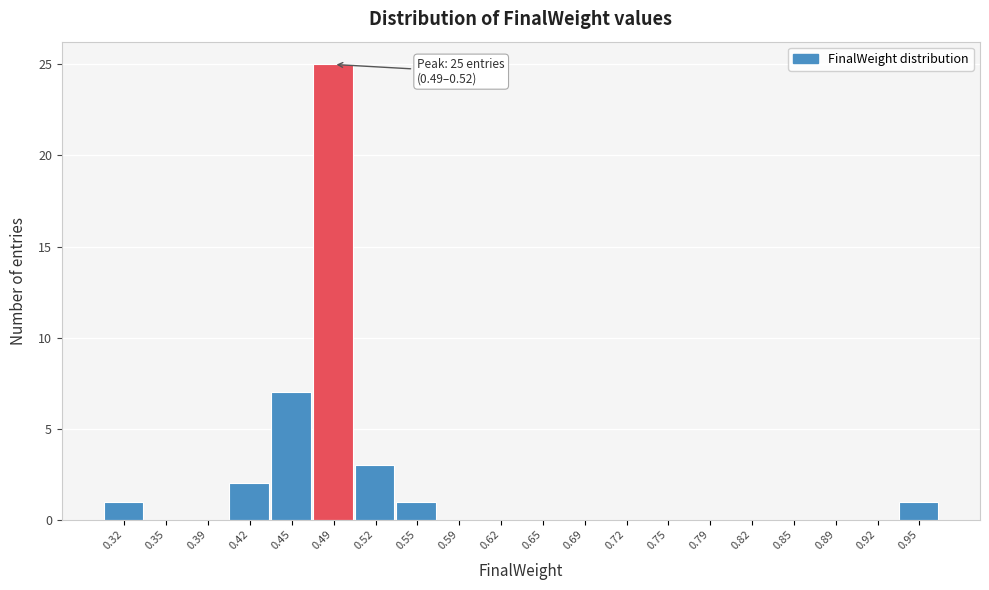

Reading left to right, list all the values displayed in this chart.

0.32=1	0.35=0	0.39=0	0.42=2	0.45=7	0.49=25	0.52=3	0.55=1	0.59=0	0.62=0	0.65=0	0.69=0	0.72=0	0.75=0	0.79=0	0.82=0	0.85=0	0.89=0	0.92=0	0.95=1